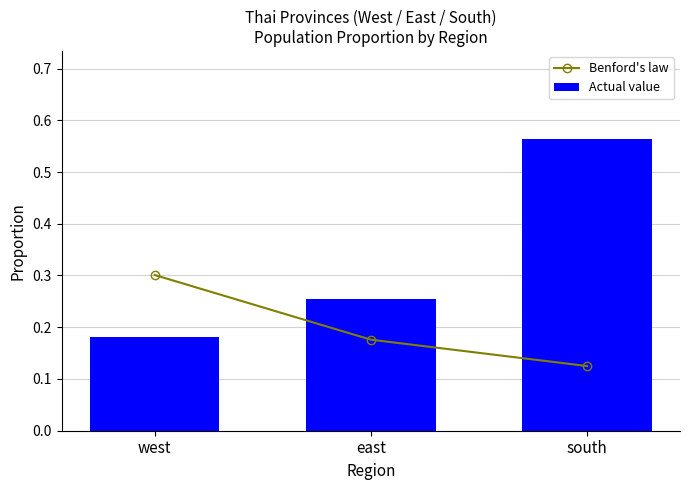

Count the number of data series in this chart.

2